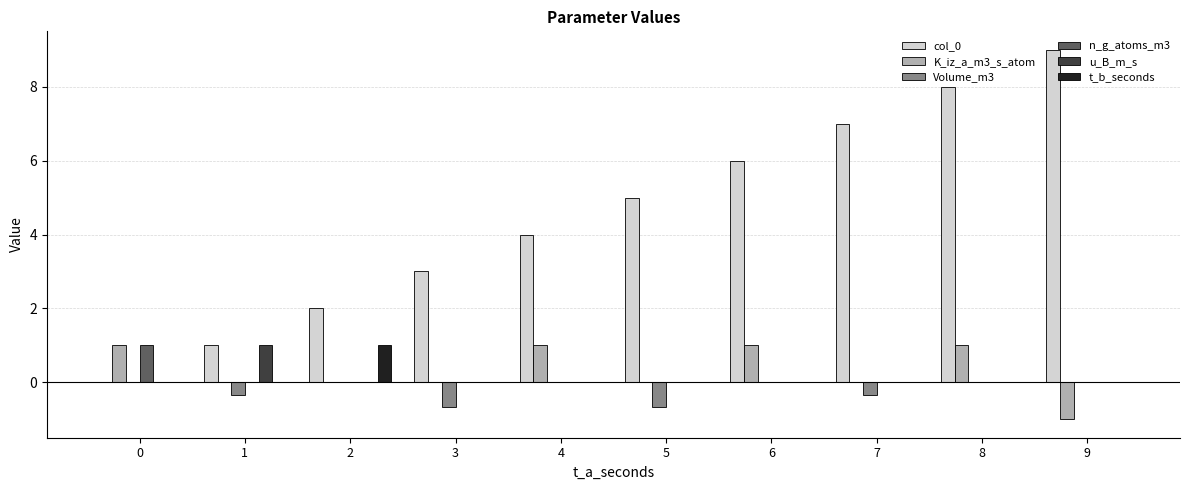

Are the bars horizontal?

No